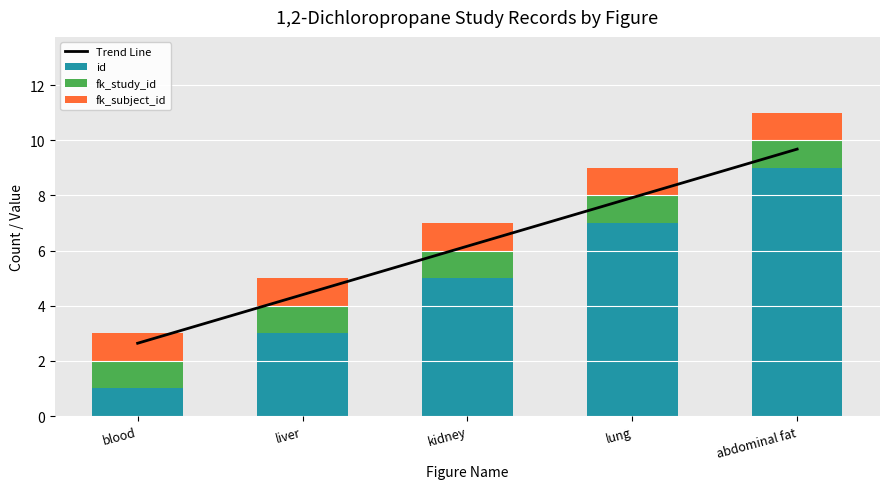

What are all the series names shown in the legend?

Trend Line, id, fk_study_id, fk_subject_id